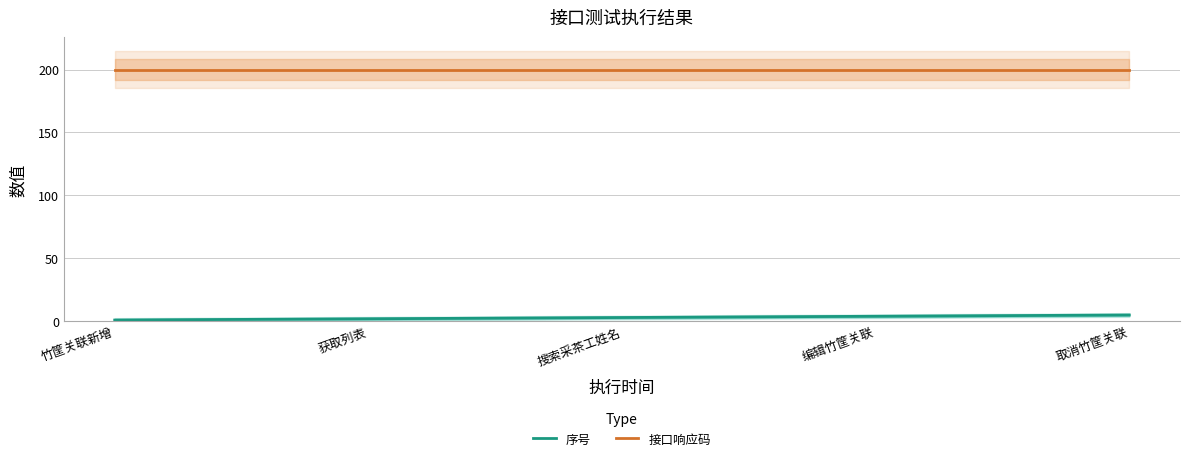

Where does the 序号 series first go above 3?

编辑竹筐关联